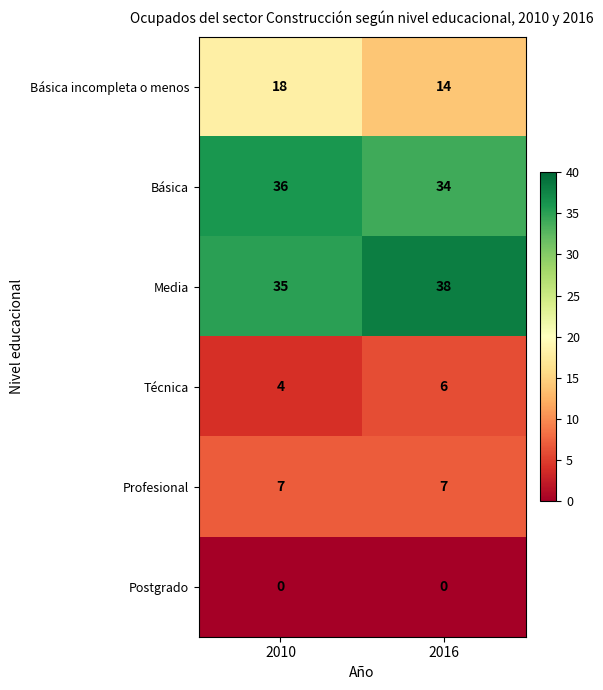

The Profesional series shows 7 at 2016. True or false?

True